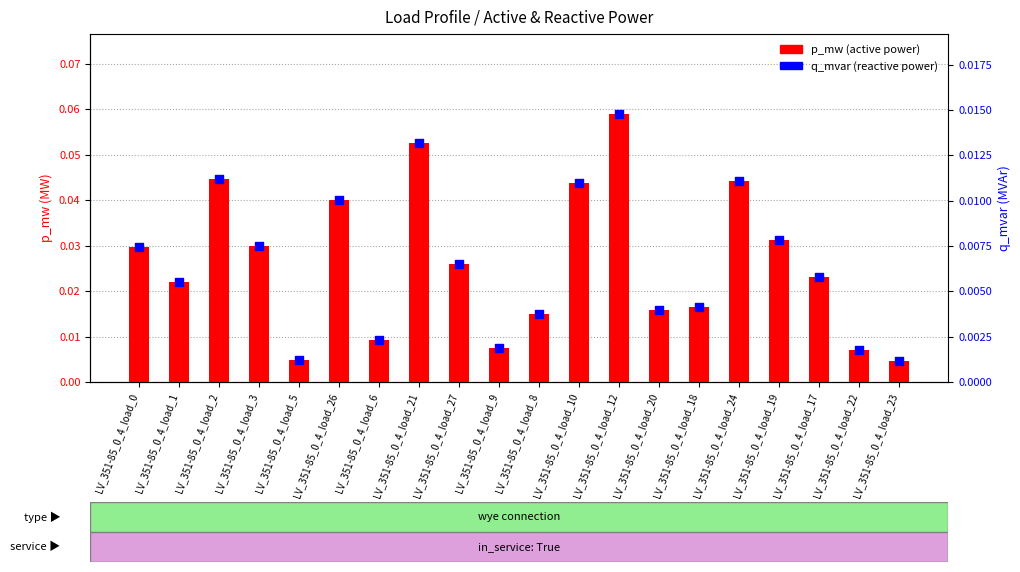

At how many categories does at least one series exceed 0?

20